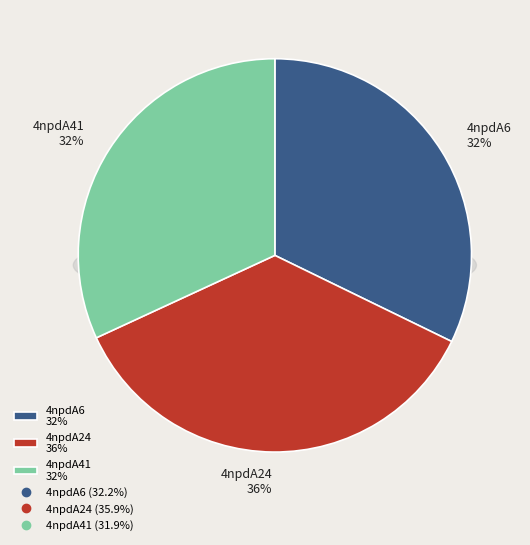

To the nearest percent, what percentage of the pie is 4npdA41?

32%